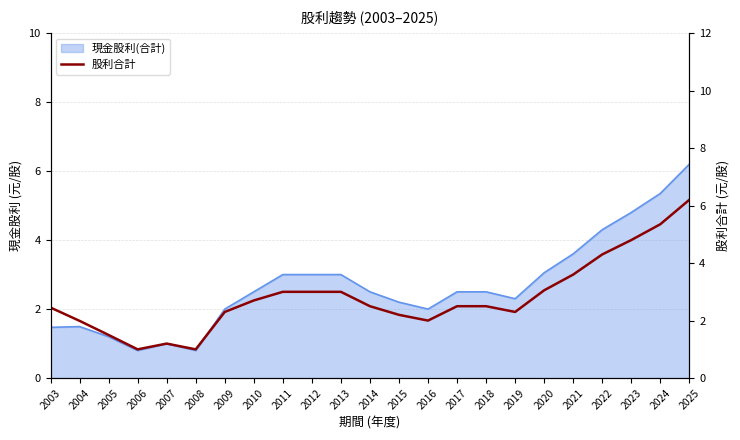

What is the sum of all values?

64.4